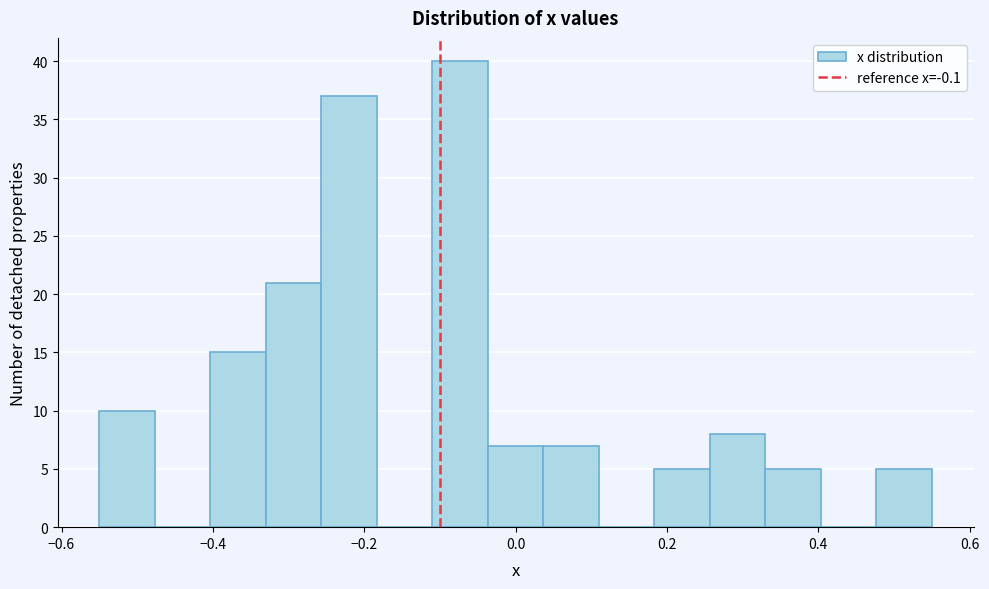

Around what value on the x-axis is the tallest bar? Give the approximate position of its centre, as read against the axis.

-0.08